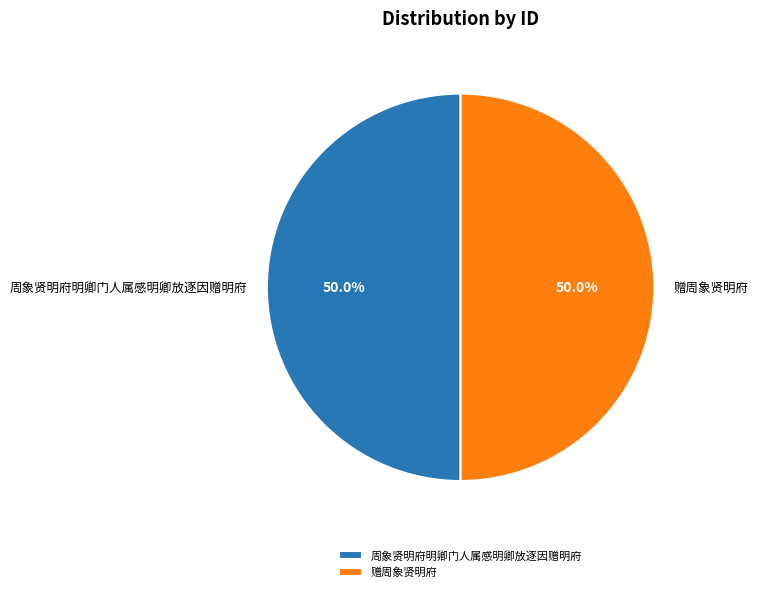

How many slices are in this pie chart?

2